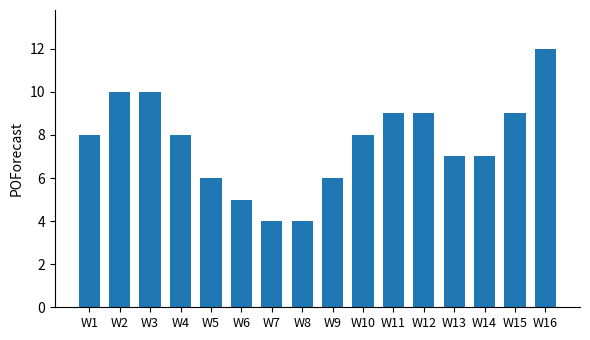

What is the ratio of the value at W14 to the value at W13?

1.0